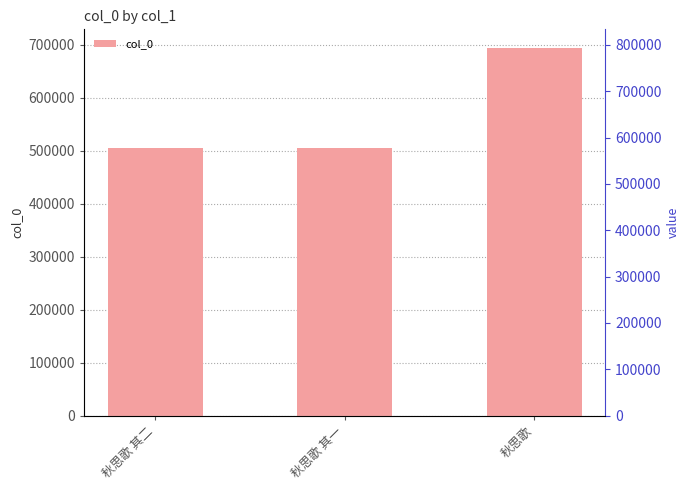

Reading left to right, list all the values displayed in this chart.

506184	506183	694719